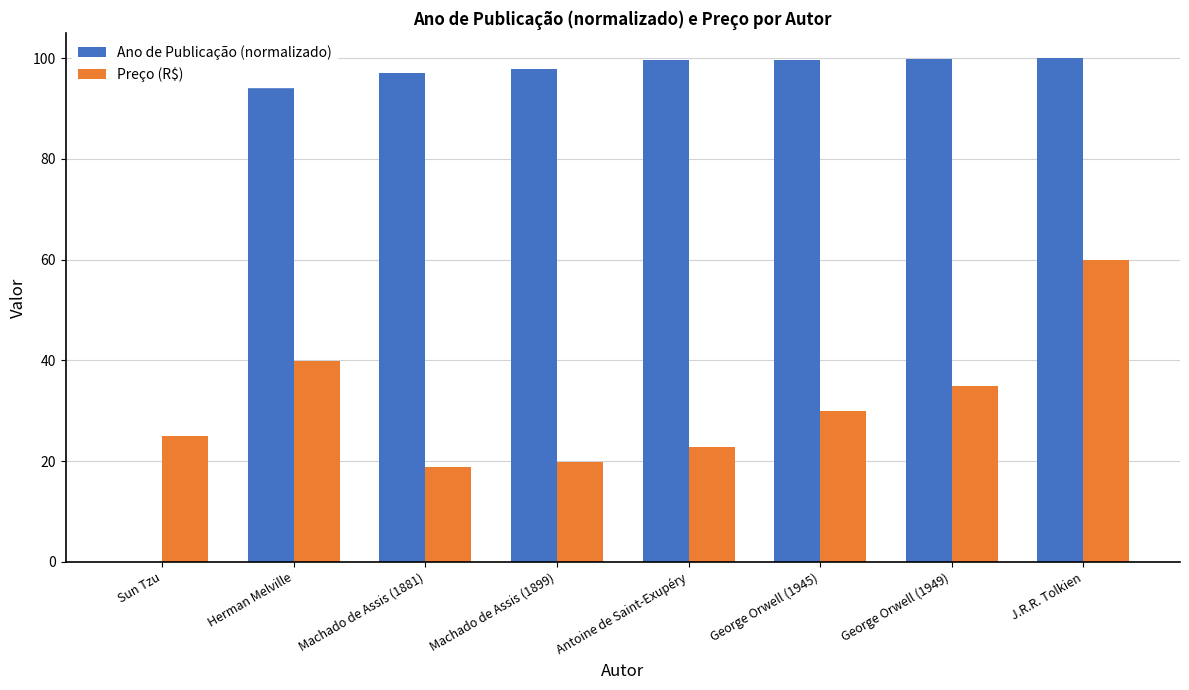

What is the maximum value shown in the chart?

100.0